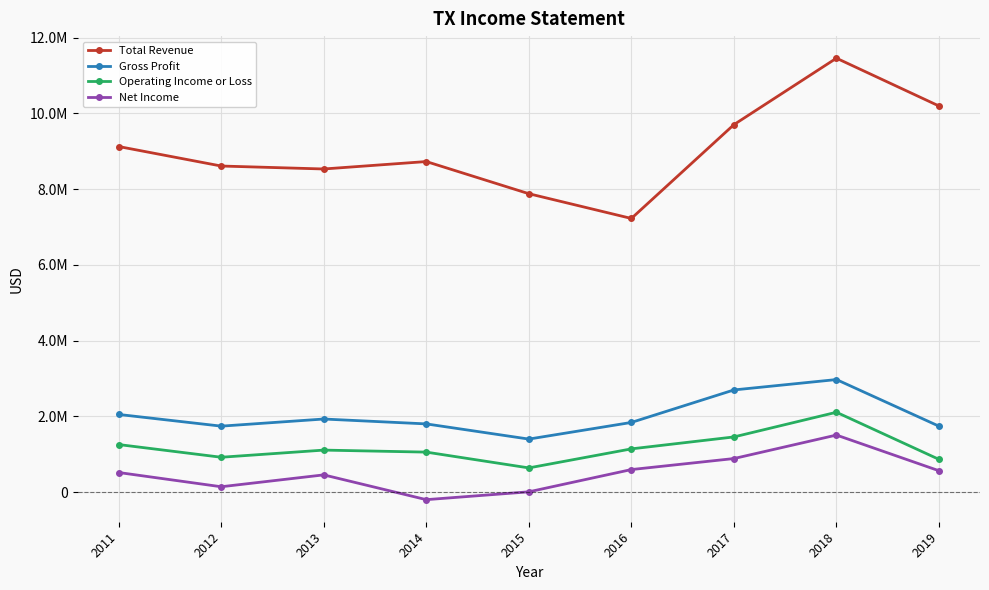

Is this an area chart (filled region under the line)?

No